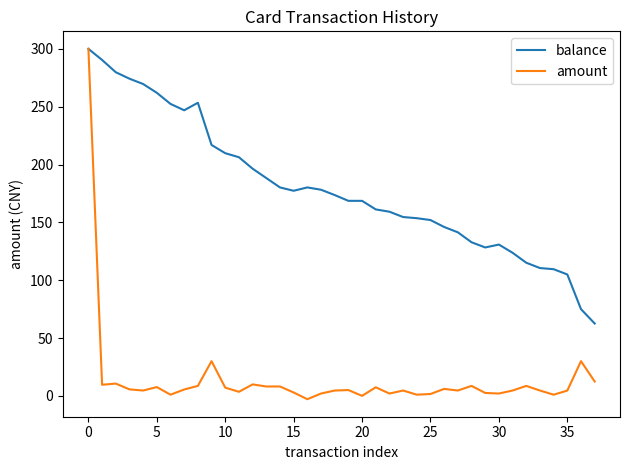

List the series in order of their overall mean, lowest first.

amount, balance